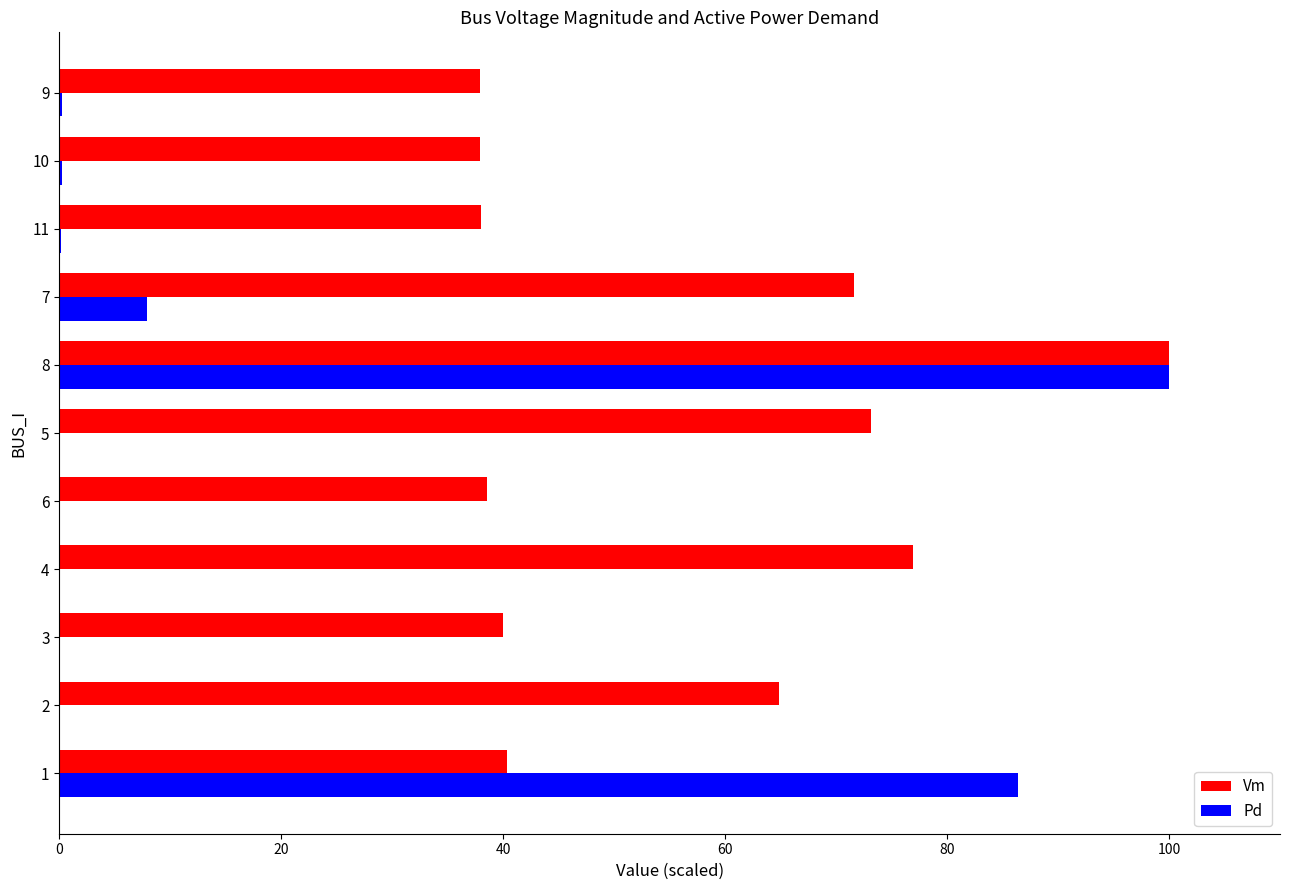

What is the maximum value shown in the chart?

100.0